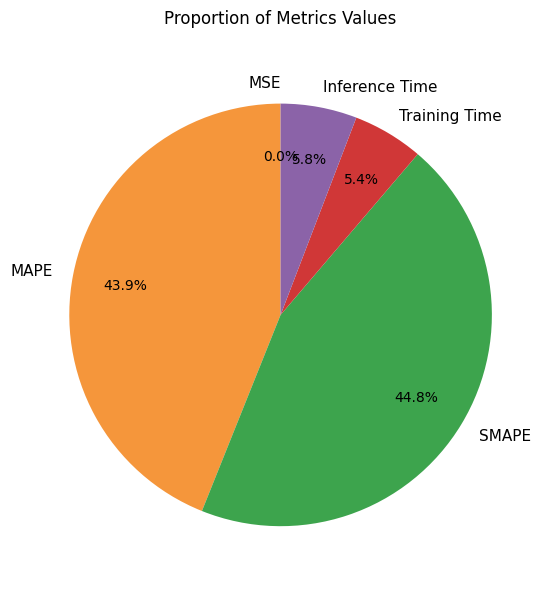

Is there any slice that represents more than half of the pie?

No